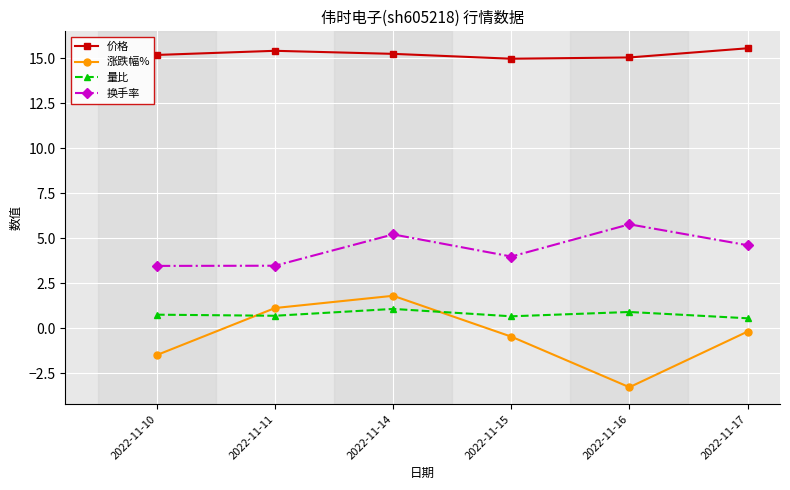

What is the lowest value of the 换手率 series?

3.5